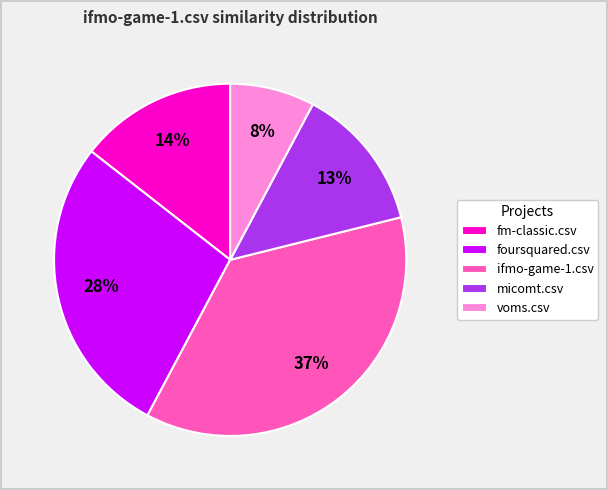

Which has a higher value, ifmo-game-1.csv or fm-classic.csv?

ifmo-game-1.csv